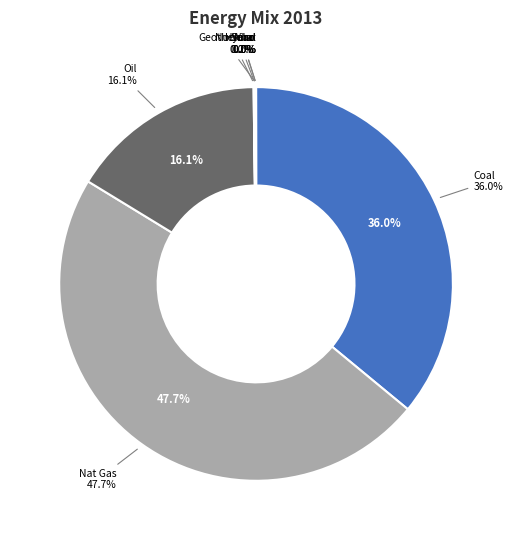

How many segments does this pie chart have?

8